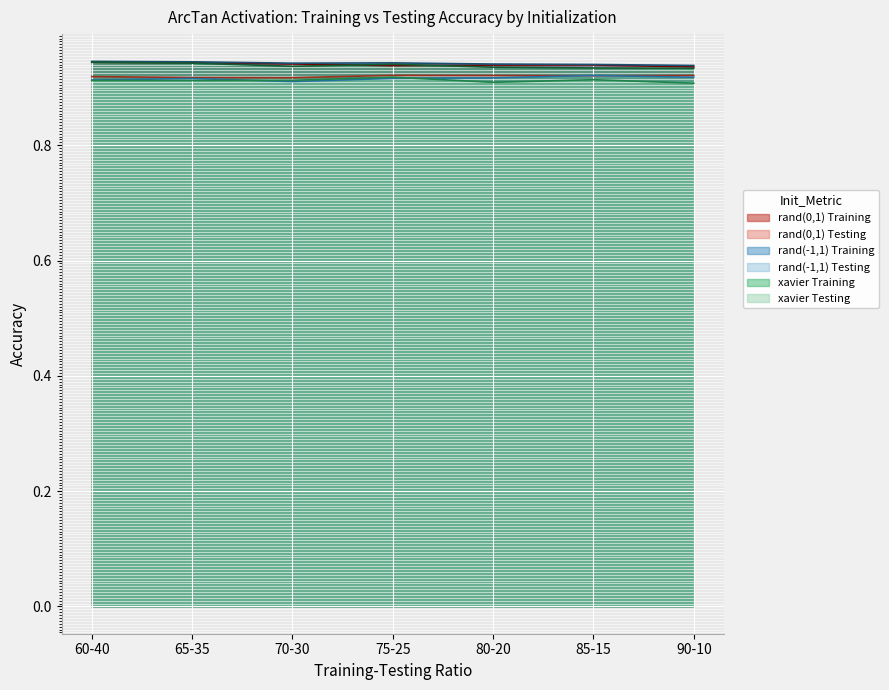

Reading right to left, list all the values displayed in this chart.

rand(0,1) Training: 90-10=0.9	85-15=0.9	80-20=0.9	75-25=0.9	70-30=0.9	65-35=0.9	60-40=0.9
rand(0,1) Testing: 90-10=0.9	85-15=0.9	80-20=0.9	75-25=0.9	70-30=0.9	65-35=0.9	60-40=0.9
rand(-1,1) Training: 90-10=0.9	85-15=0.9	80-20=0.9	75-25=0.9	70-30=0.9	65-35=0.9	60-40=0.9
rand(-1,1) Testing: 90-10=0.9	85-15=0.9	80-20=0.9	75-25=0.9	70-30=0.9	65-35=0.9	60-40=0.9
xavier Training: 90-10=0.9	85-15=0.9	80-20=0.9	75-25=0.9	70-30=0.9	65-35=0.9	60-40=0.9
xavier Testing: 90-10=0.9	85-15=0.9	80-20=0.9	75-25=0.9	70-30=0.9	65-35=0.9	60-40=0.9